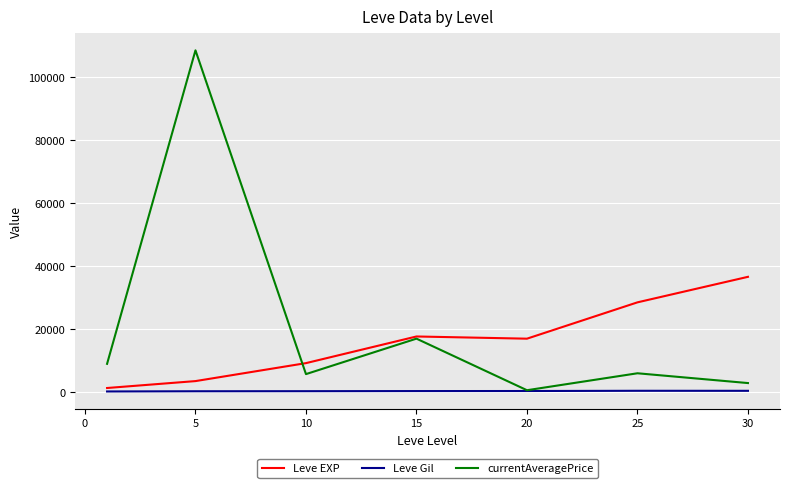

Which series has the widest spread of values?

currentAveragePrice